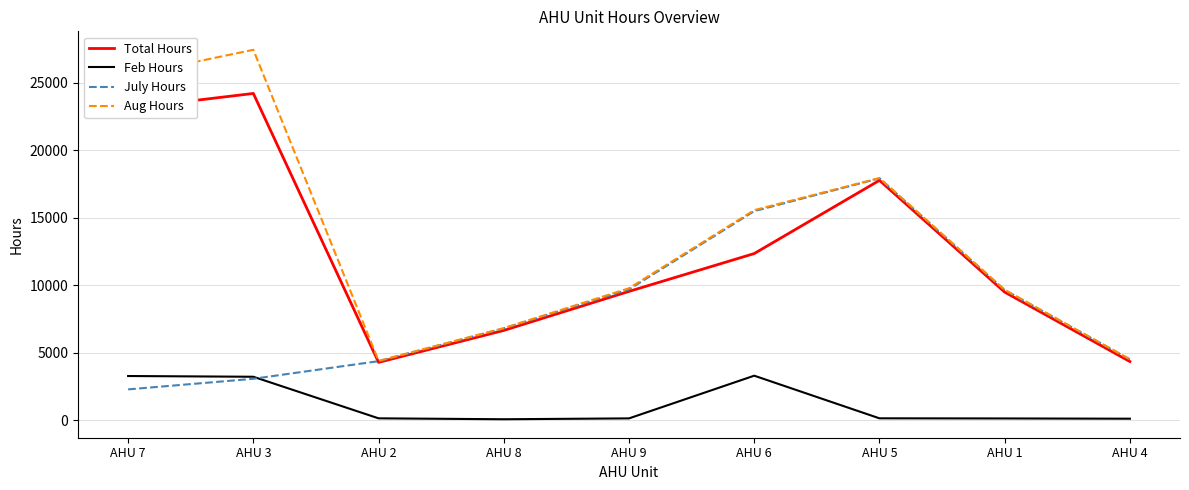

Which series has the widest spread of values?

Aug Hours